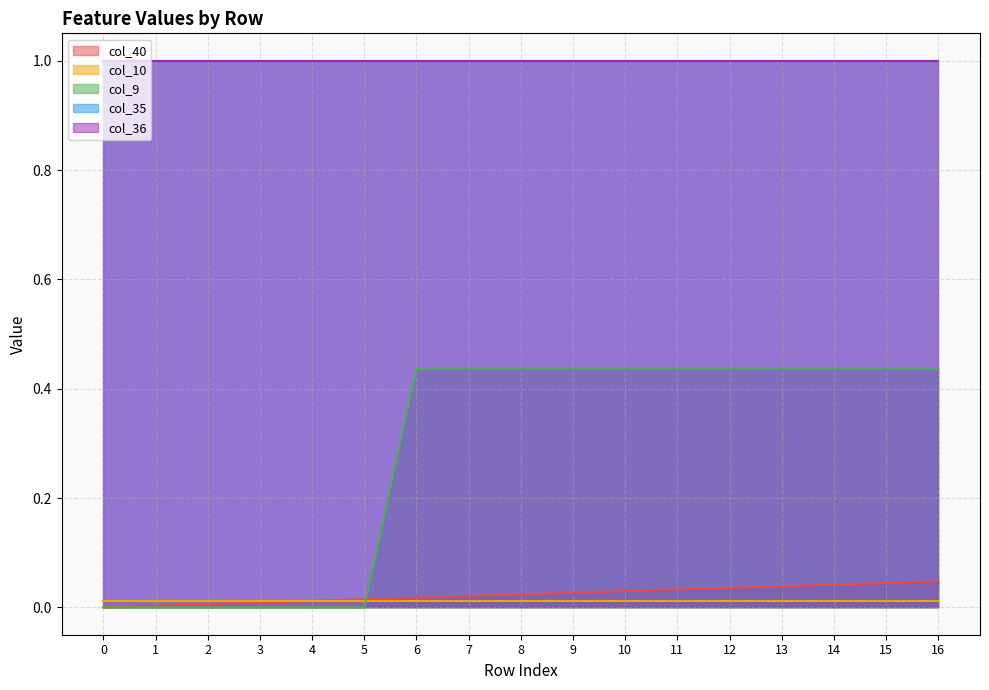

Reading left to right, transcribe all the data shown in this chart.

col_40: 0=0.0	1=0.0	2=0.0	3=0.0	4=0.0	5=0.0	6=0.0	7=0.0	8=0.0	9=0.0	10=0.0	11=0.0	12=0.0	13=0.0	14=0.0	15=0.0	16=0.0
col_10: 0=0.0	1=0.0	2=0.0	3=0.0	4=0.0	5=0.0	6=0.0	7=0.0	8=0.0	9=0.0	10=0.0	11=0.0	12=0.0	13=0.0	14=0.0	15=0.0	16=0.0
col_9: 0=0.0	1=0.0	2=0.0	3=0.0	4=0.0	5=0.0	6=0.4	7=0.4	8=0.4	9=0.4	10=0.4	11=0.4	12=0.4	13=0.4	14=0.4	15=0.4	16=0.4
col_35: 0=1.0	1=1.0	2=1.0	3=1.0	4=1.0	5=1.0	6=1.0	7=1.0	8=1.0	9=1.0	10=1.0	11=1.0	12=1.0	13=1.0	14=1.0	15=1.0	16=1.0
col_36: 0=1.0	1=1.0	2=1.0	3=1.0	4=1.0	5=1.0	6=1.0	7=1.0	8=1.0	9=1.0	10=1.0	11=1.0	12=1.0	13=1.0	14=1.0	15=1.0	16=1.0